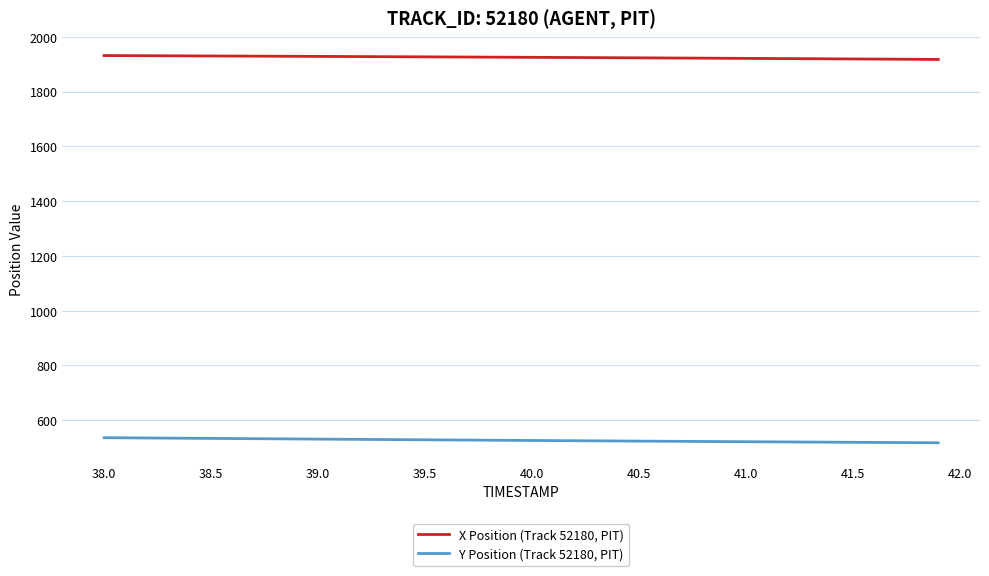

True or false: X Position (Track 52180, PIT) and Y Position (Track 52180, PIT) cross at least once.

False